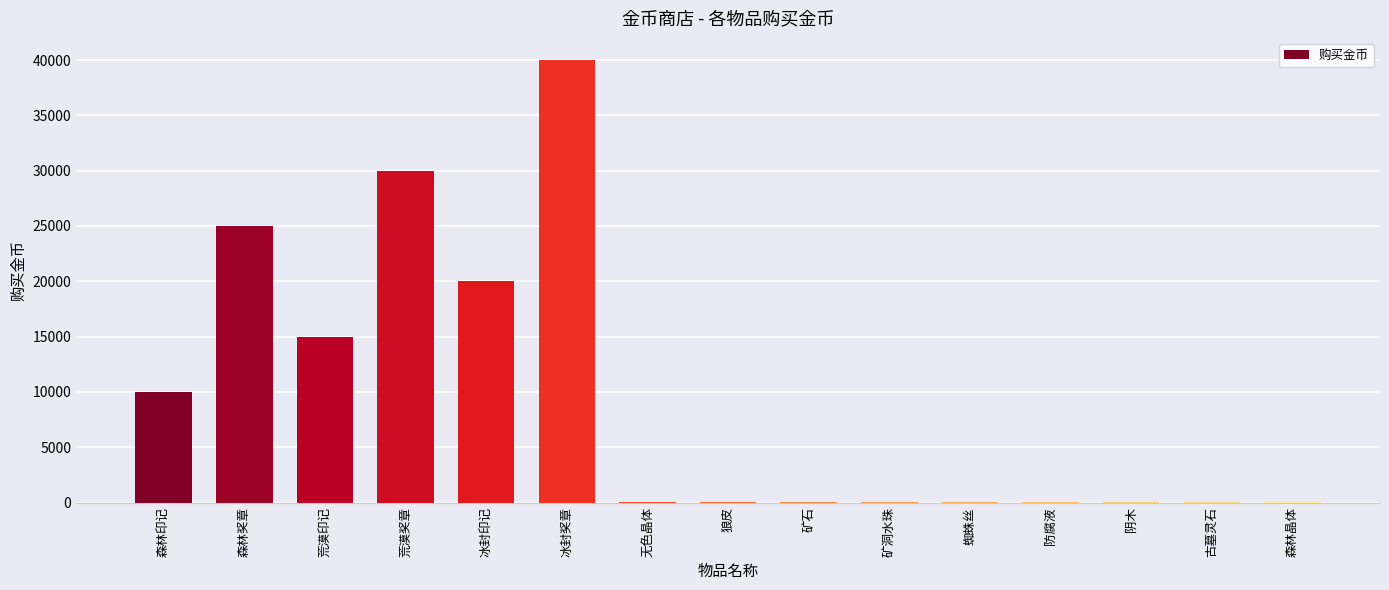

The chart shows a value of 25000 at 森林奖章. True or false?

True